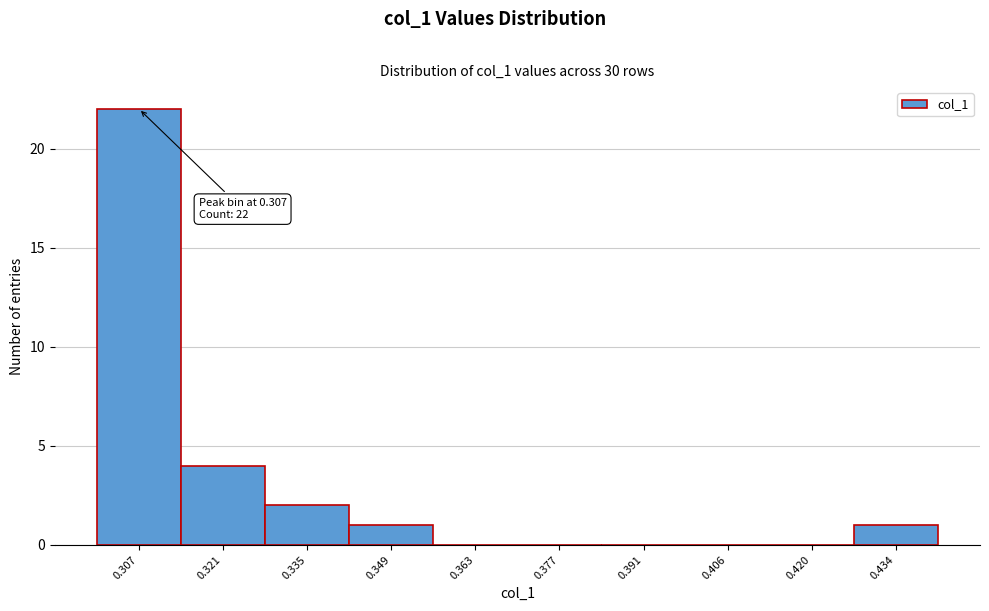

Reading left to right, list all the values displayed in this chart.

0.307=22	0.321=4	0.335=2	0.349=1	0.363=0	0.377=0	0.391=0	0.406=0	0.420=0	0.434=1